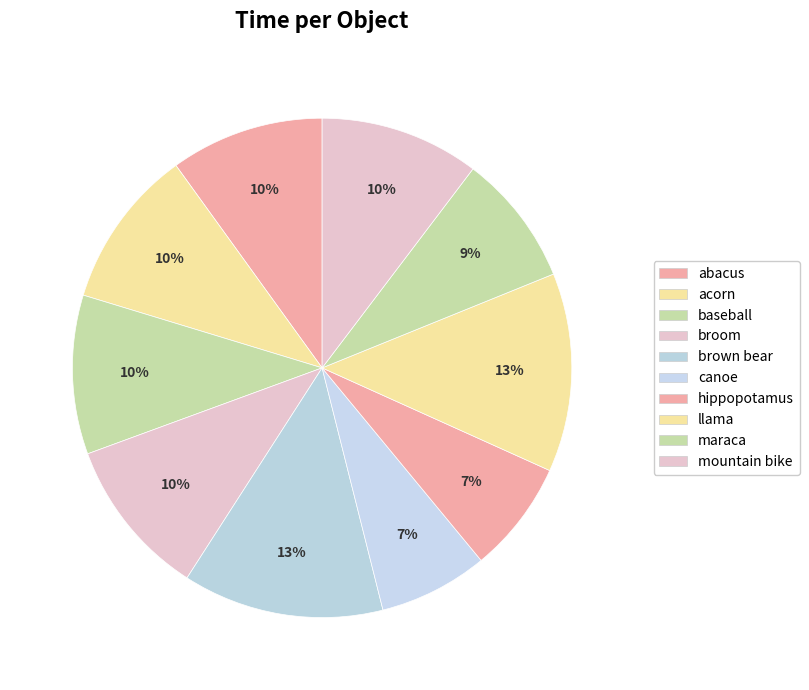

Approximately how many times larger is the value at baseball compared to hippopotamus?

1.4